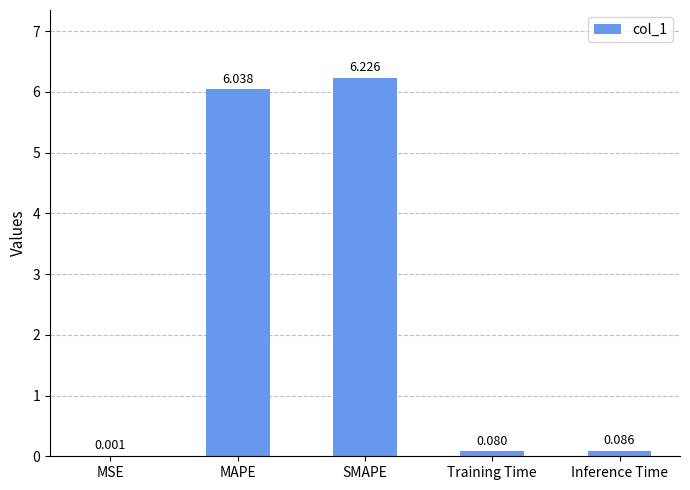

Which has a higher value, Training Time or SMAPE?

SMAPE